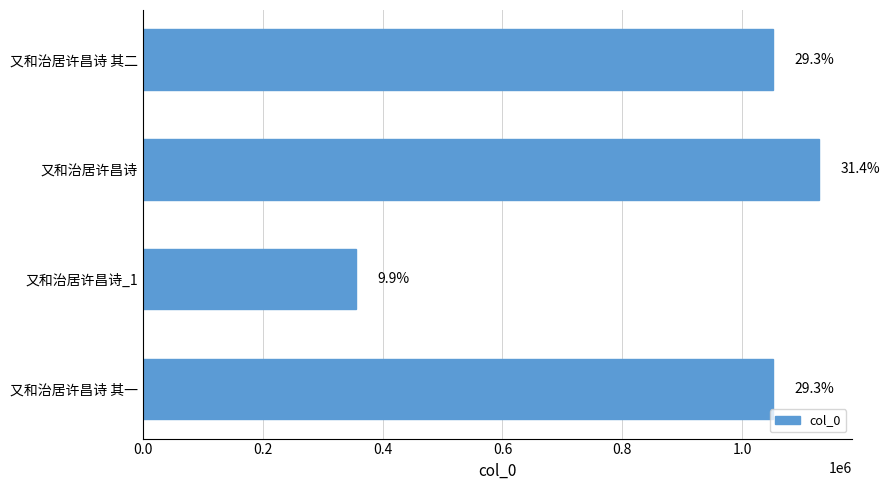

Count the number of categories in the chart.

4